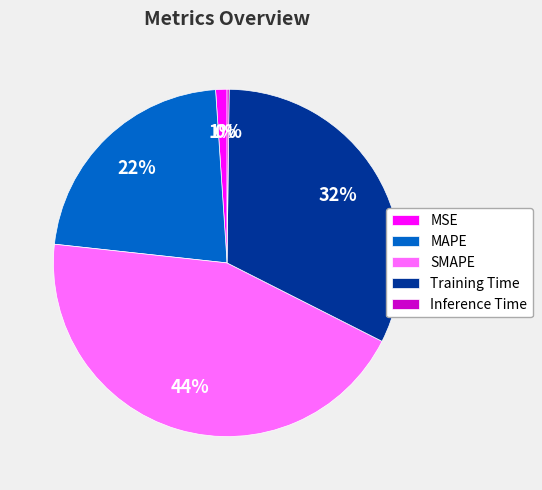

To the nearest percent, what is the difference between the largest and smallest slice percentages?

44%